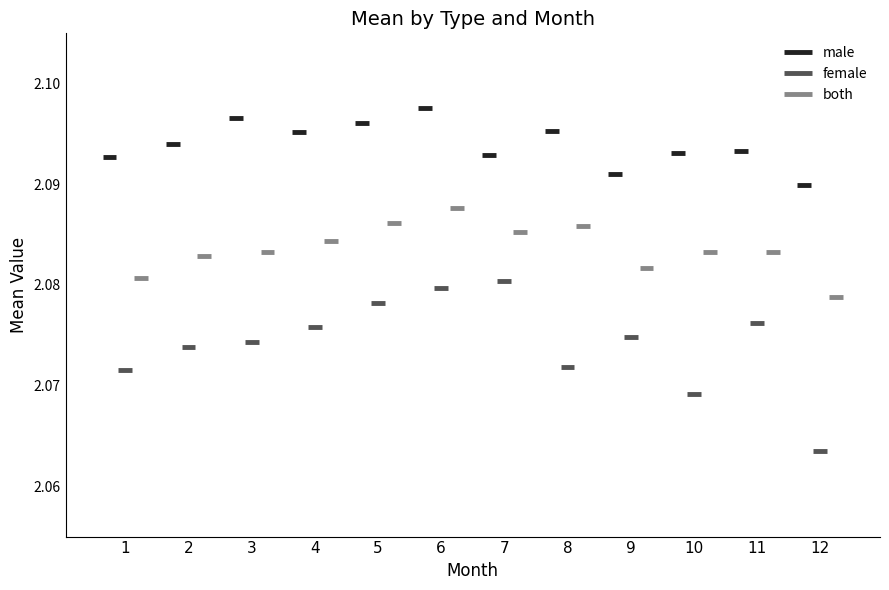

Reading right to left, what are all the values shown in this chart?

2.1	2.1	2.1	2.1	2.1	2.1	2.1	2.1	2.1	2.1	2.1	2.1	2.1	2.1	2.1	2.1	2.1	2.1	2.1	2.1	2.1	2.1	2.1	2.1	2.1	2.1	2.1	2.1	2.1	2.1	2.1	2.1	2.1	2.1	2.1	2.1